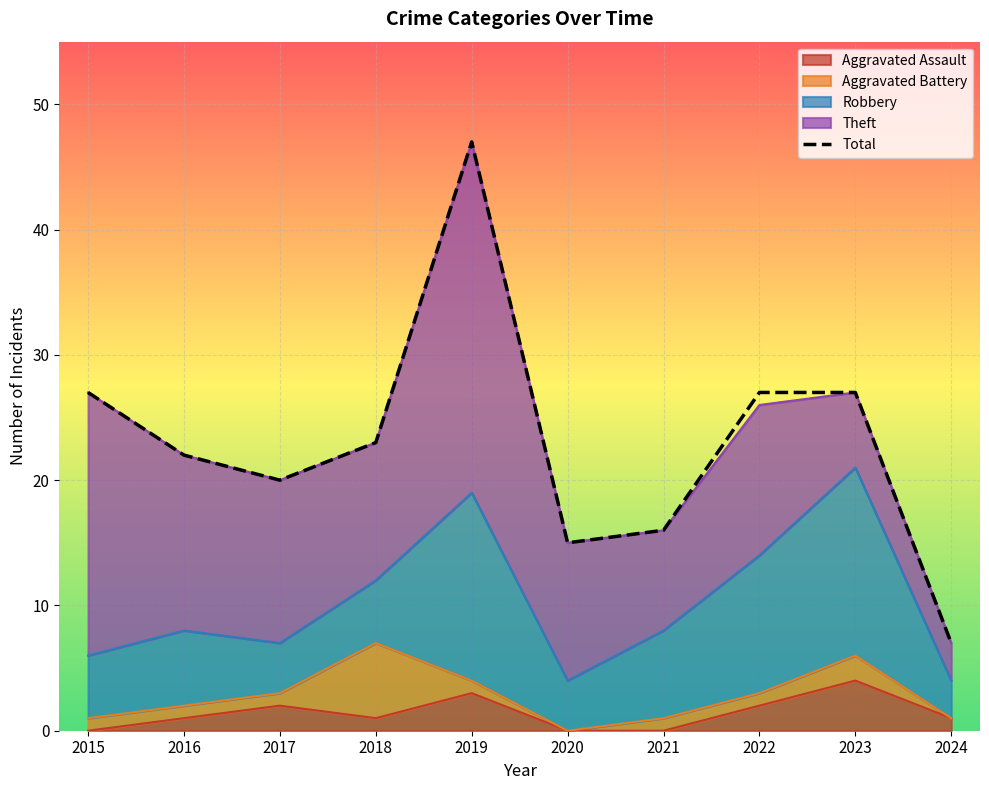

At which category does the chart reach its minimum across all series?

2024